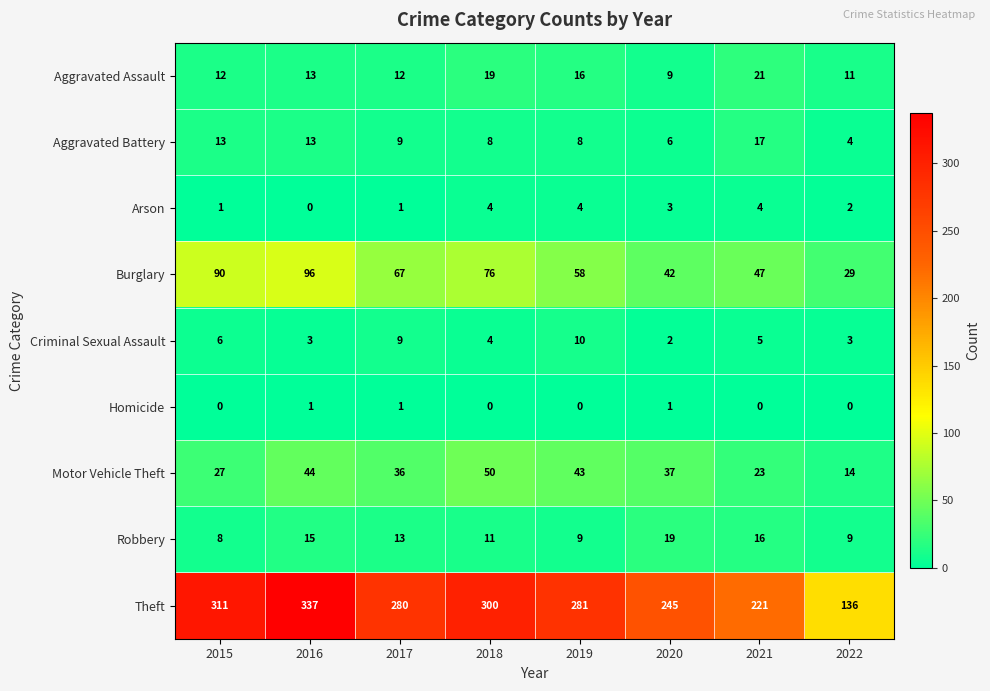

At how many categories does at least one series exceed 36?

8